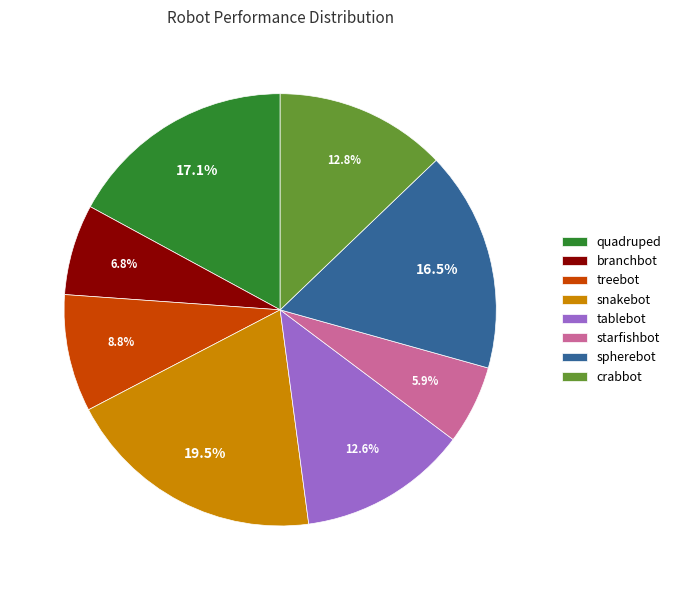

How much of the chart is everything except crabbot?

87.2%